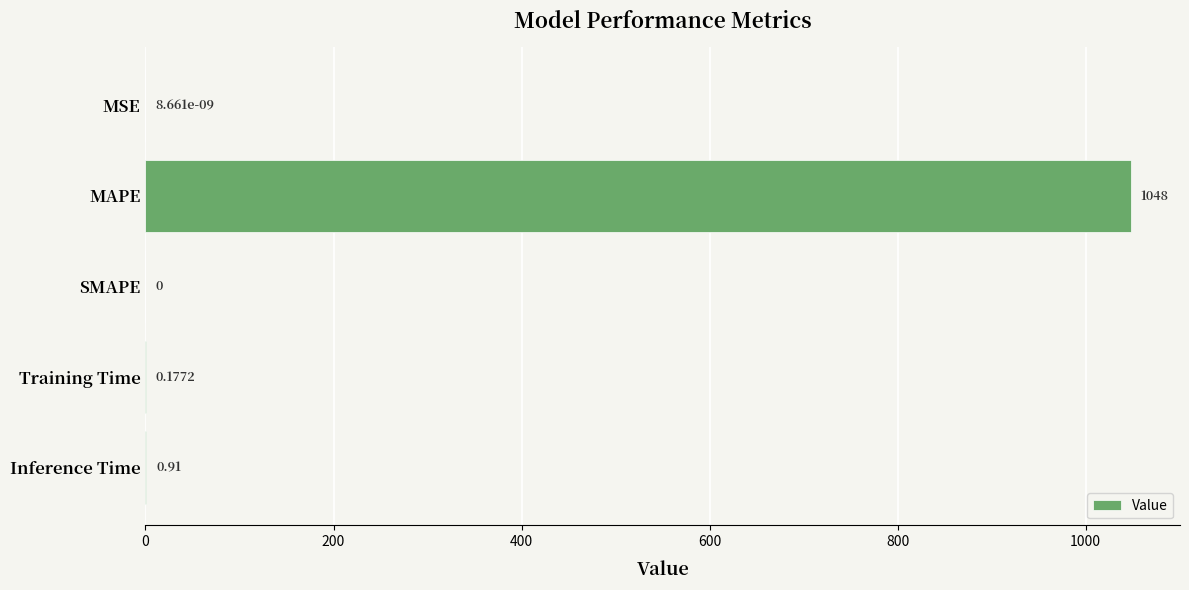

At which label is the value closest to 523?

Inference Time